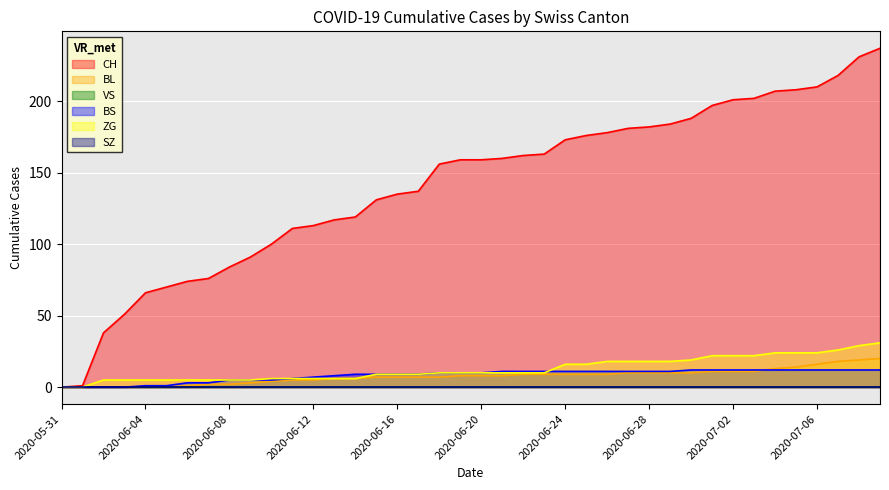

What is the difference between the maximum and second lowest values in the BL series?

20